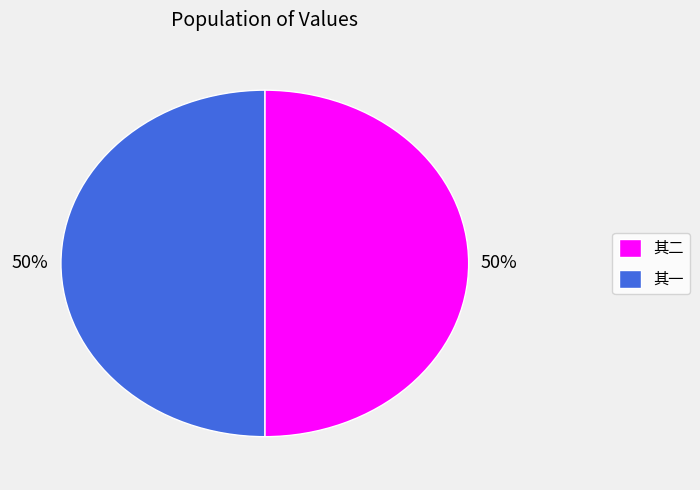

To the nearest percent, what percentage of the pie is 其一?

50%